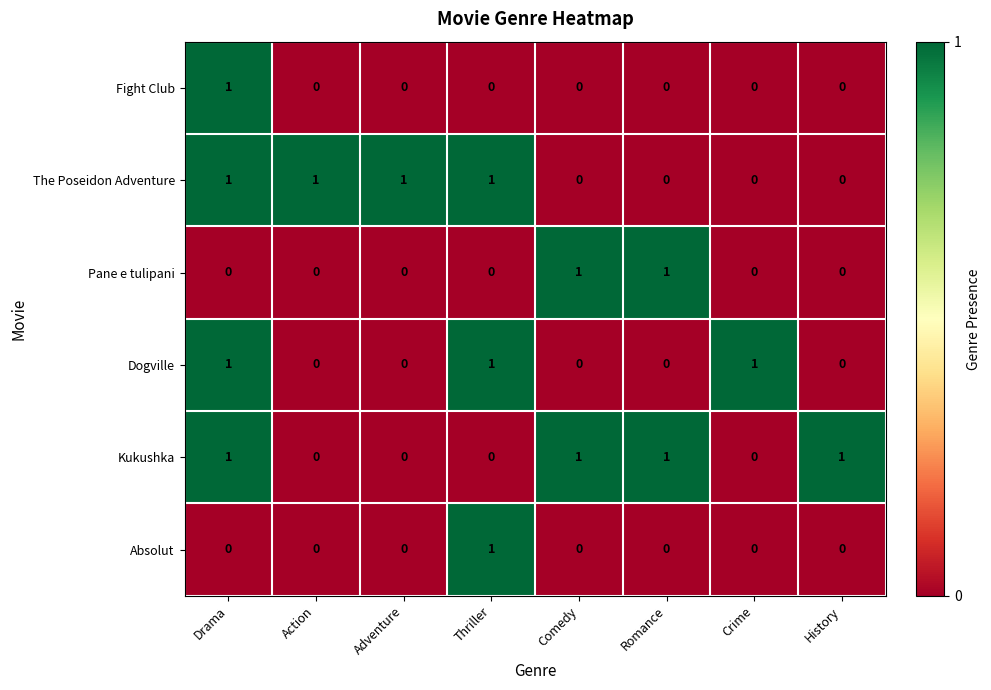

The value of Absolut at History is 1. True or false?

False